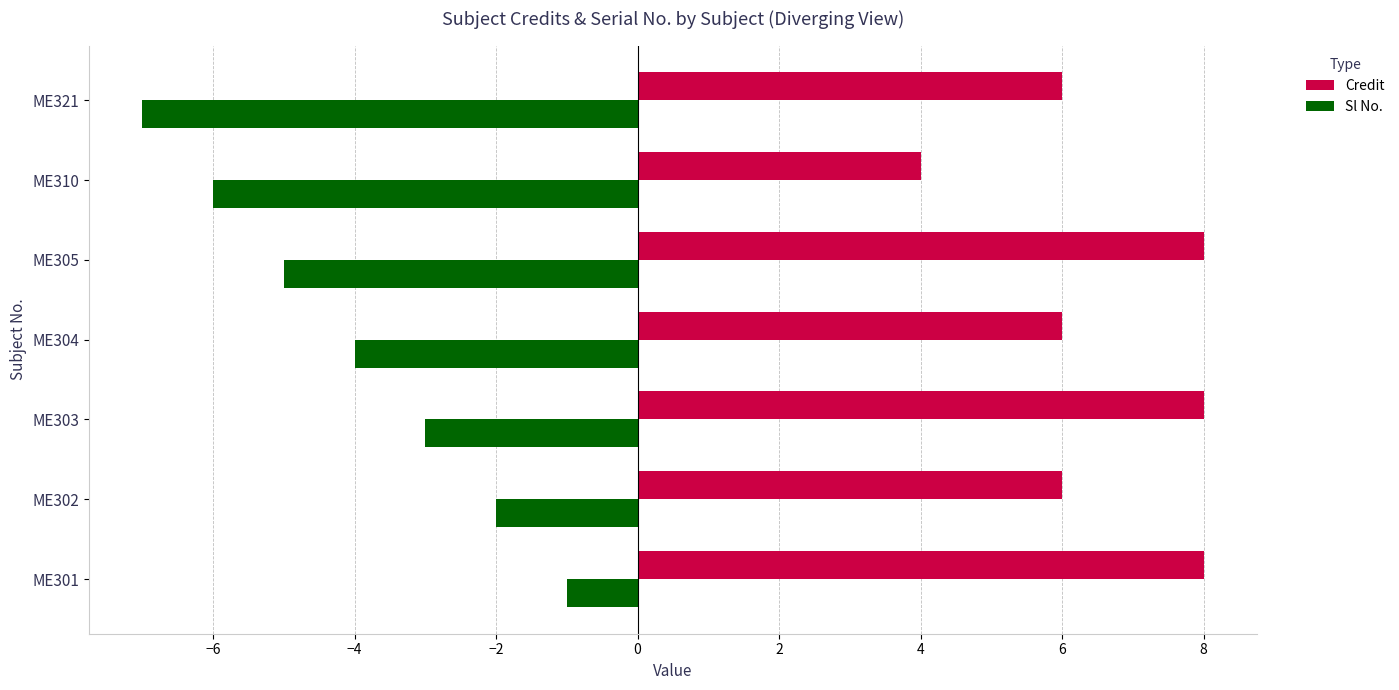

Between ME303 and ME305, which series saw the biggest shift?

Sl No.